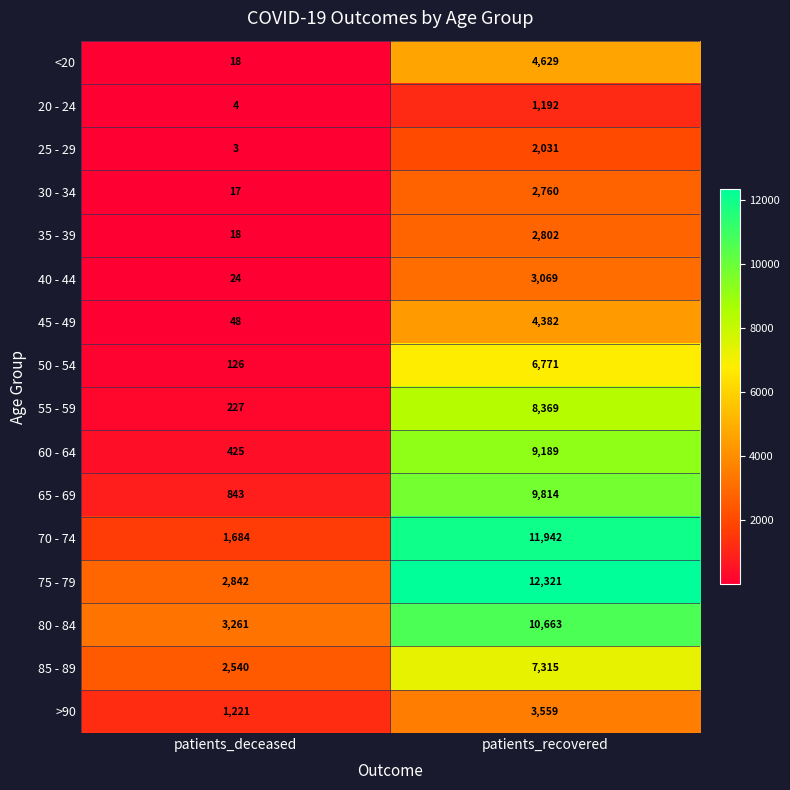

At how many categories does at least one series exceed 1489?

2